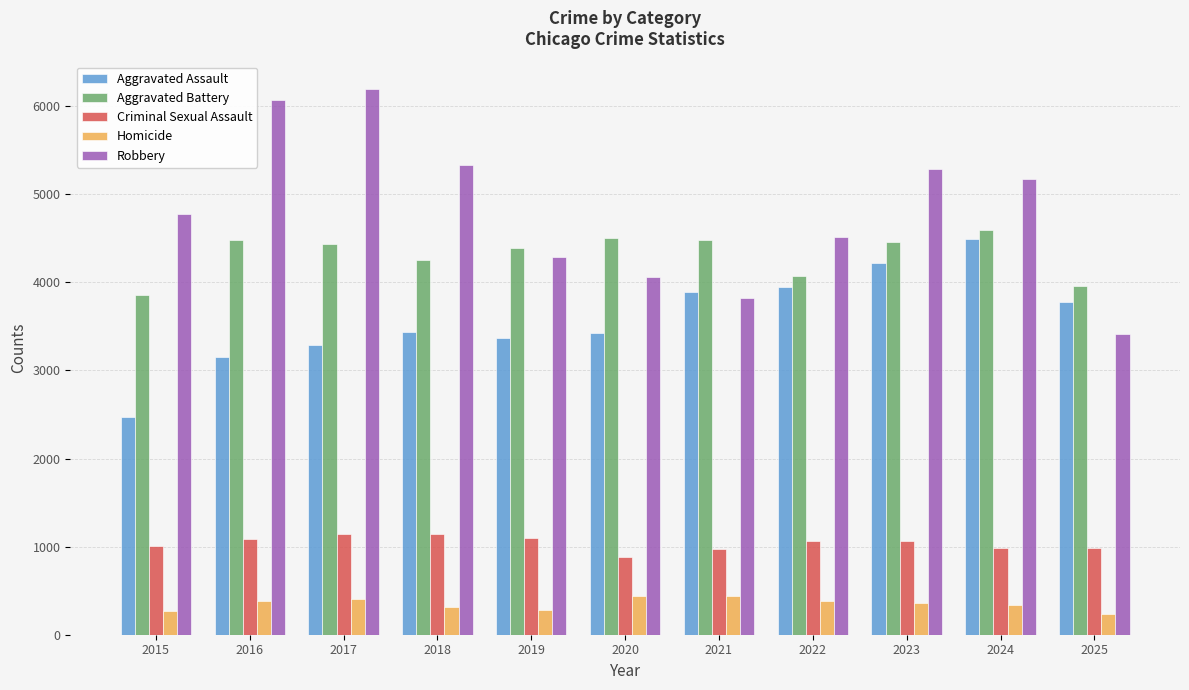

Where is Aggravated Assault nearest to the value 3482?

2018